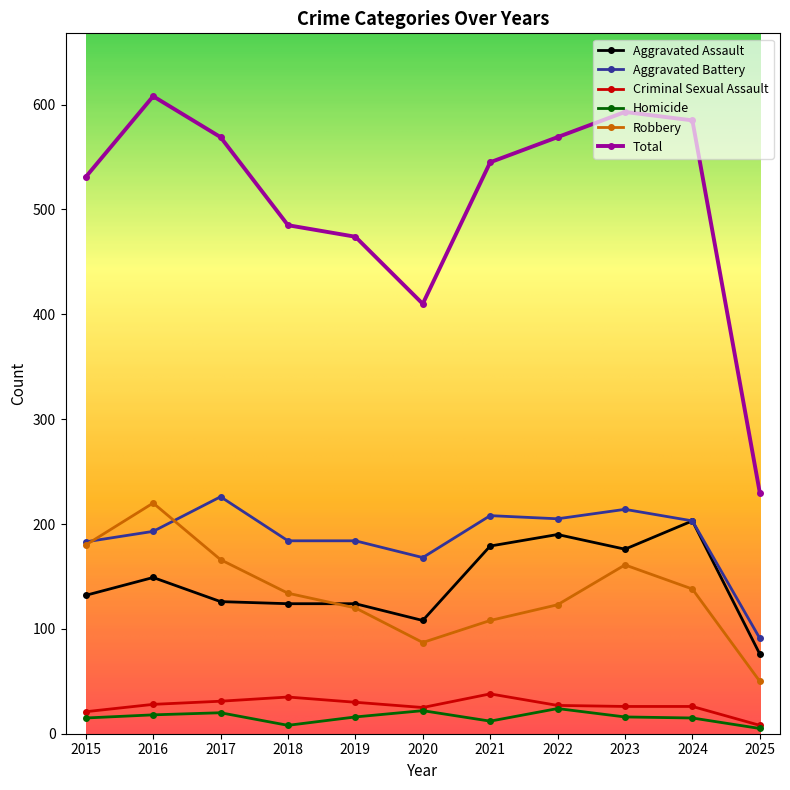

The value of Aggravated Assault at 2025 is 15. True or false?

False